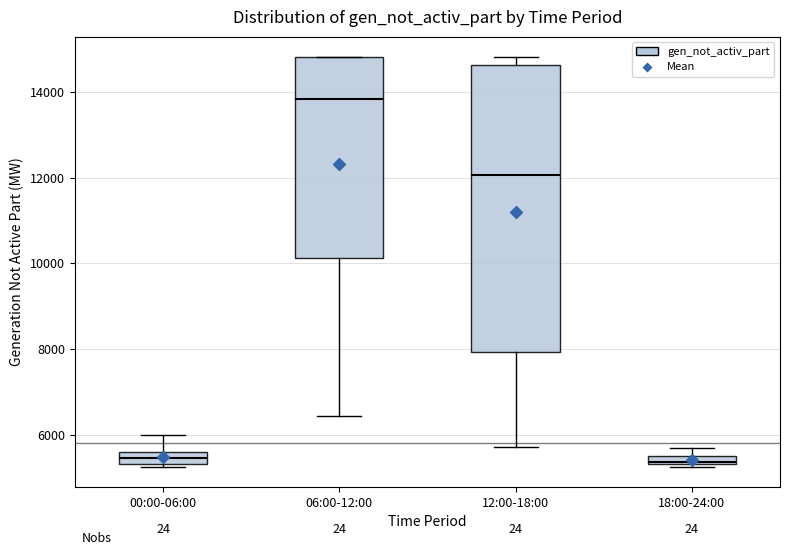

Which box is the tallest, from its lower edge to its upper edge?

12:00-18:00